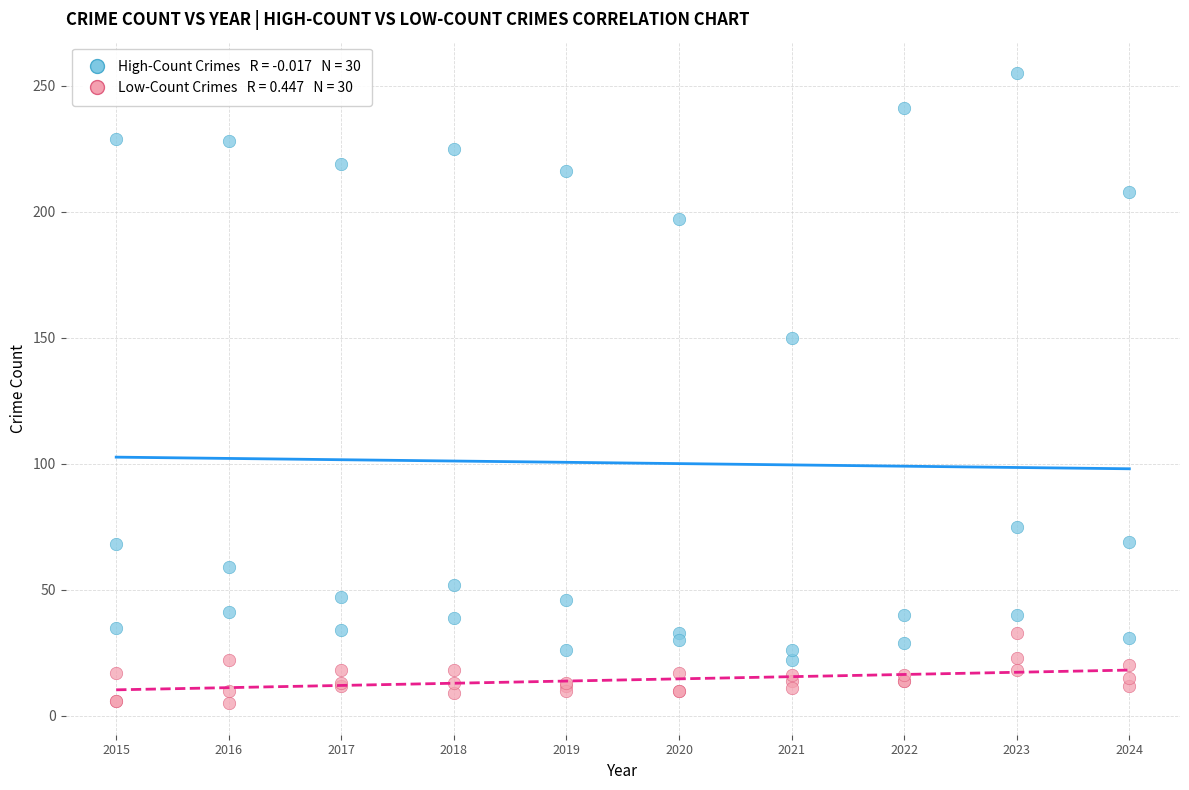

Across all series, what Y value is closest to 130?

150